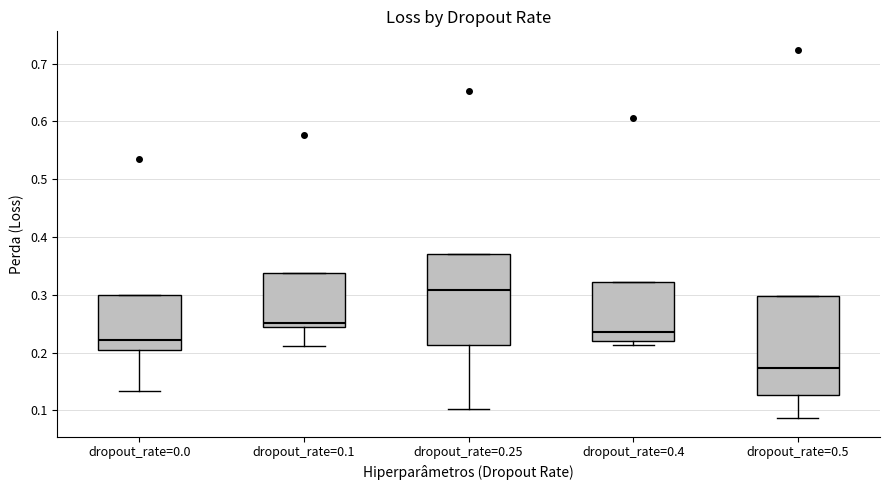

Comparing the boxes themselves (not the whiskers), which one is the tallest?

dropout_rate=0.5